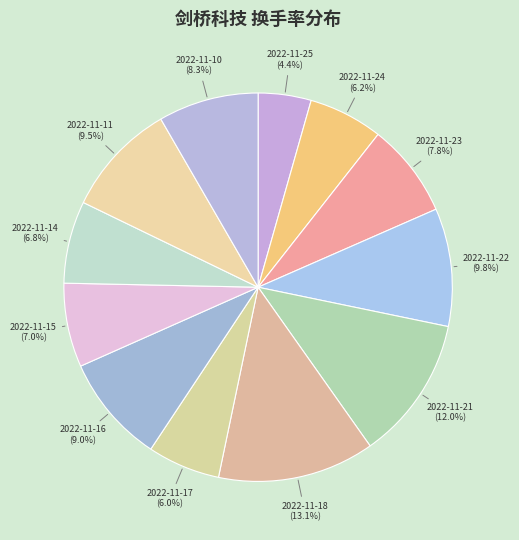

Which category has the biggest portion of the pie?

2022-11-18